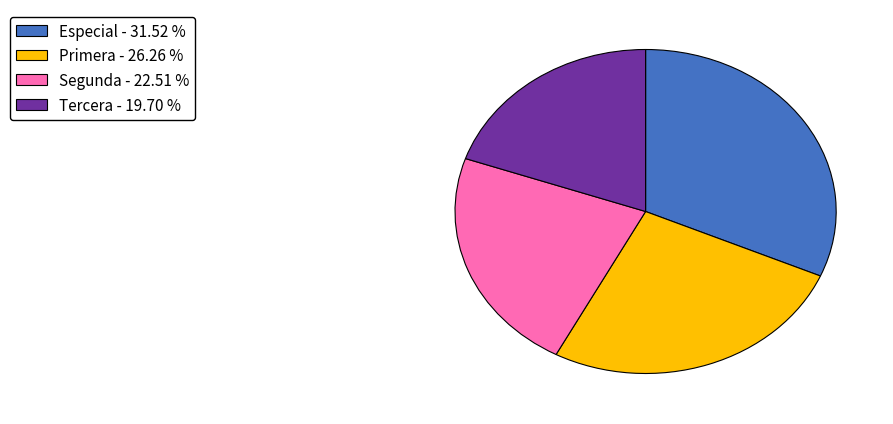

Which has a higher value, Segunda or Tercera?

Segunda